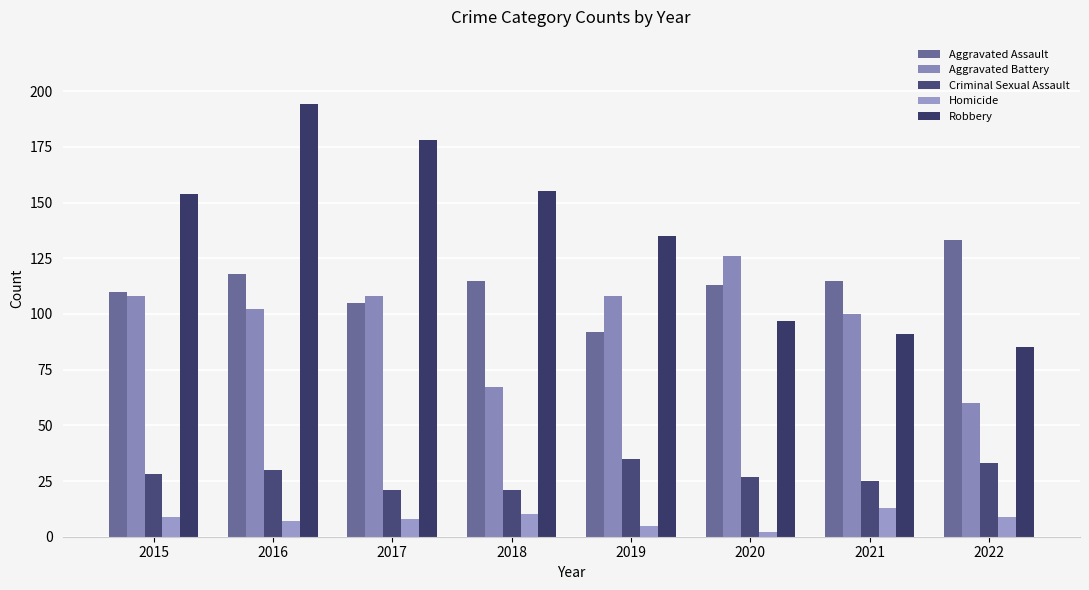

Is it true that Aggravated Assault equals 133 at 2022?

True